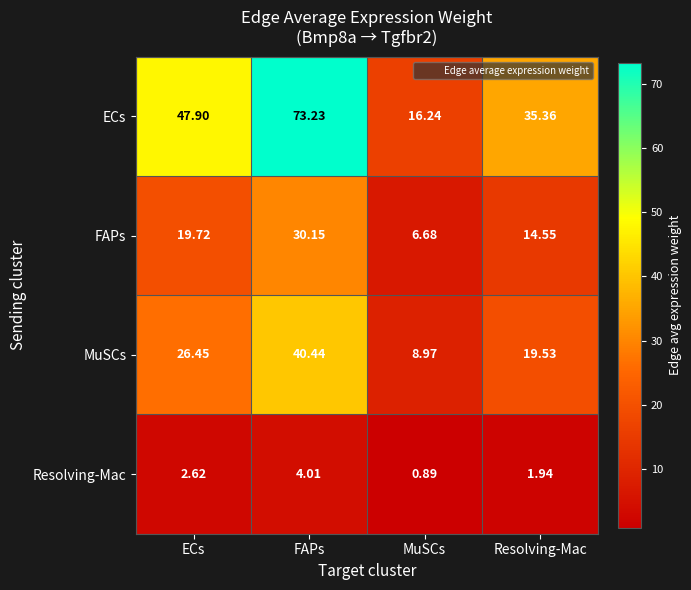

What is the total value across all series at ECs?

96.7